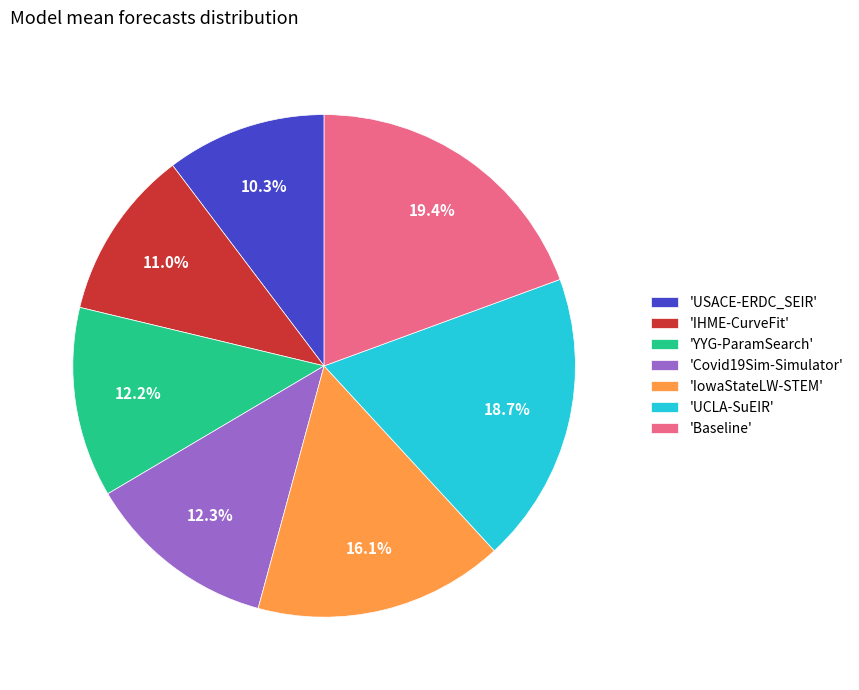

What percentage is NOT represented by 'YYG-ParamSearch'?

87.8%